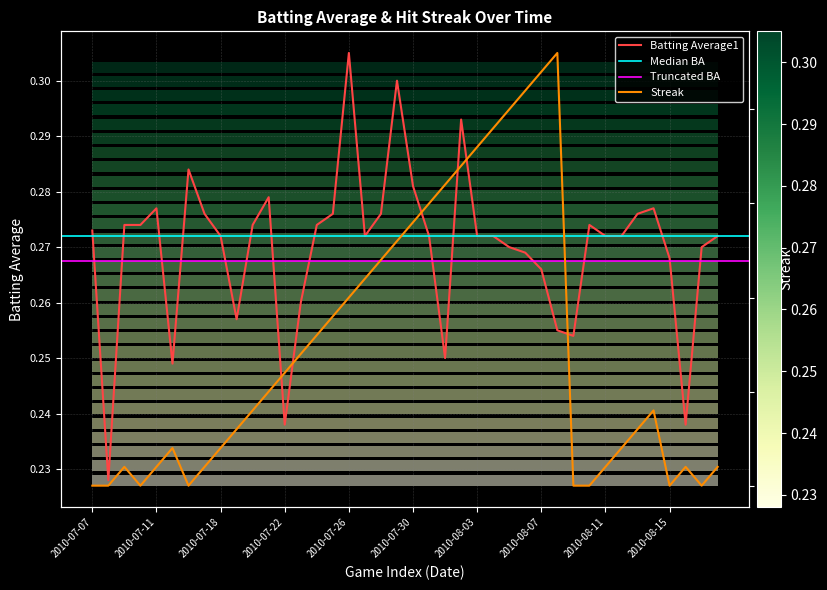

Which series changed the most between 29 and 30?

Streak